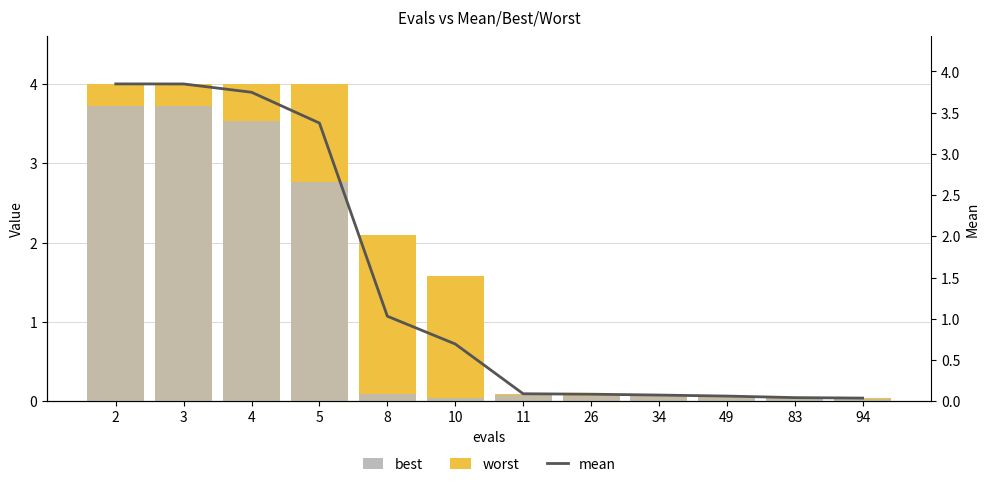

What is the difference between the second highest and minimum values in the worst series?

4.0